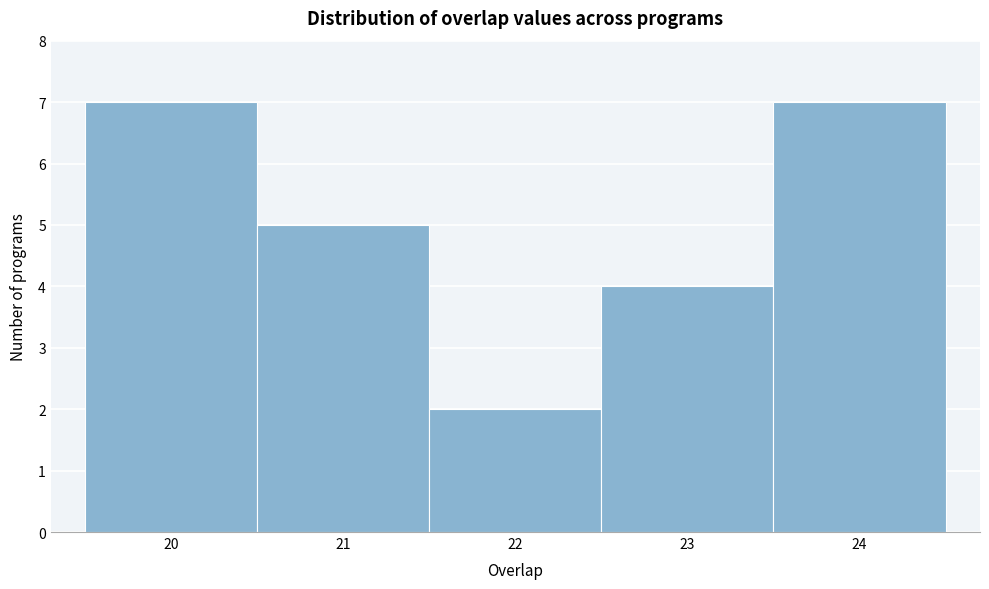

Reading left to right, transcribe this chart: for each bar, give the range it covers on the x-axis and its height. The values are not printed on the chart, so give them approximately, as read against the axis.

19.5 to 20.5: 7
20.5 to 21.5: 5
21.5 to 22.5: 2
22.5 to 23.5: 4
23.5 to 24.5: 7